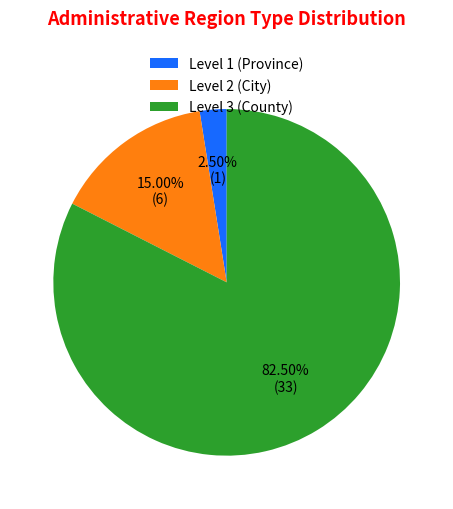

Which slice is the largest?

Level 3 (County)